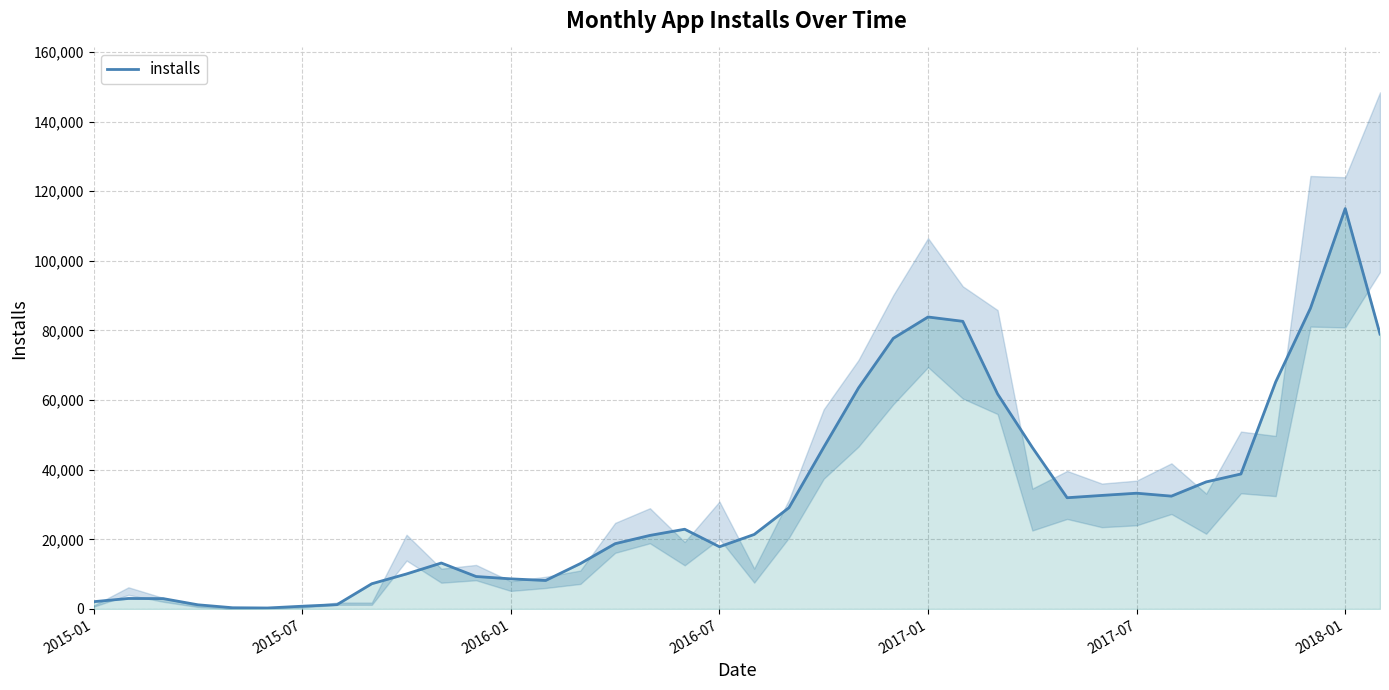

What is the maximum value shown in the chart?

114998.3